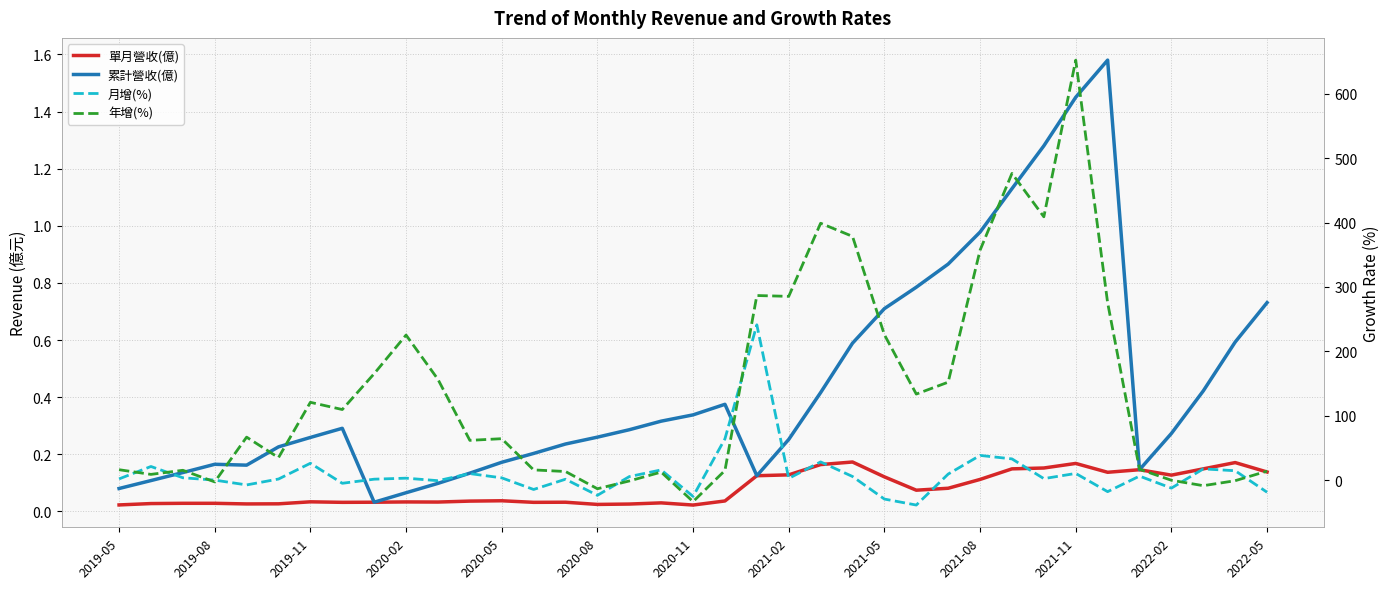

What is the total value across all series at 16?

4.1